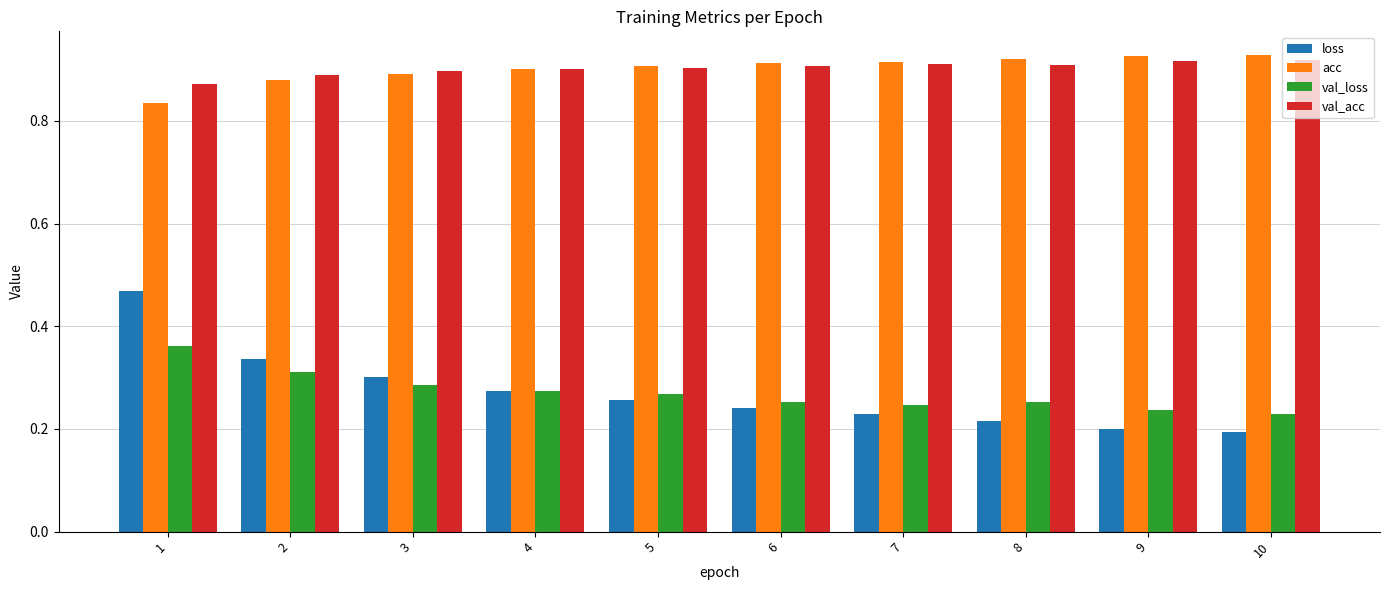

What is the spread (max minus min) of values at 4?

0.6